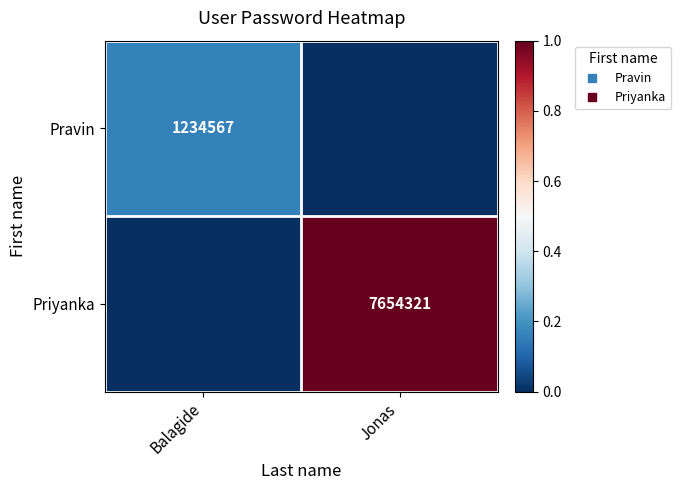

What is the sum of the Pravin values at Balagide and Jonas?

0.2